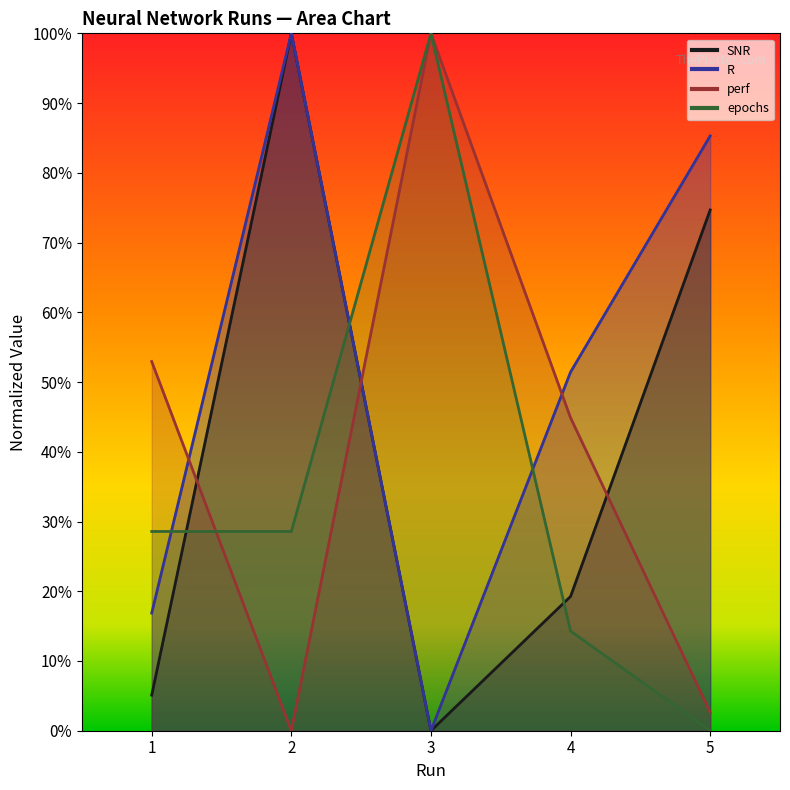

Between 1 and 2, which is larger?

2